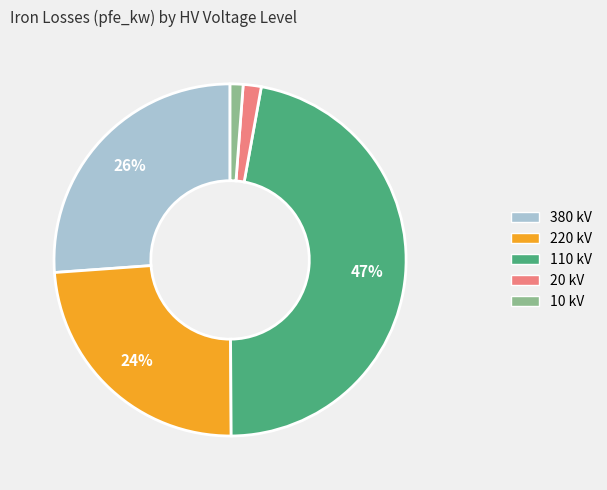

Is the sum of 380 kV and 110 kV greater than half?

Yes